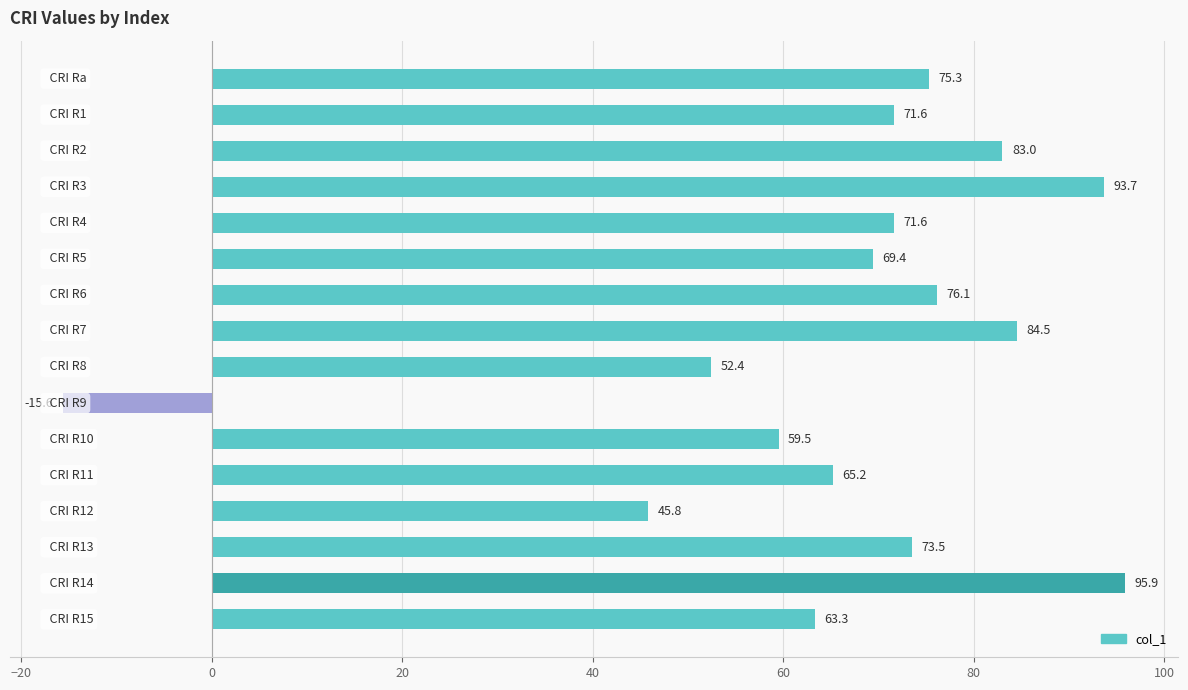

What is the sum of all values?

1065.2